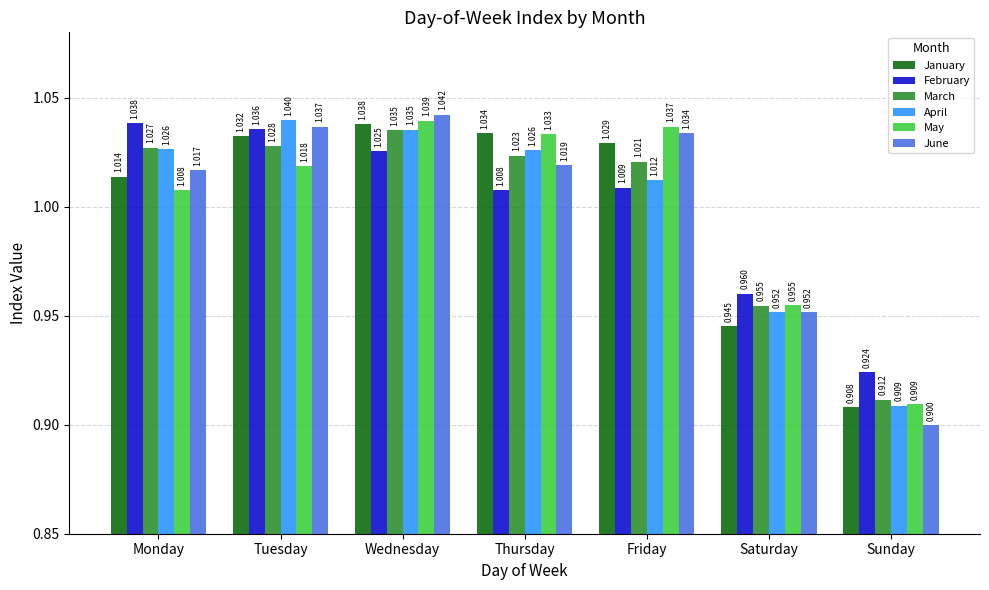

What is the difference between the second highest and minimum values in the June series?

0.1